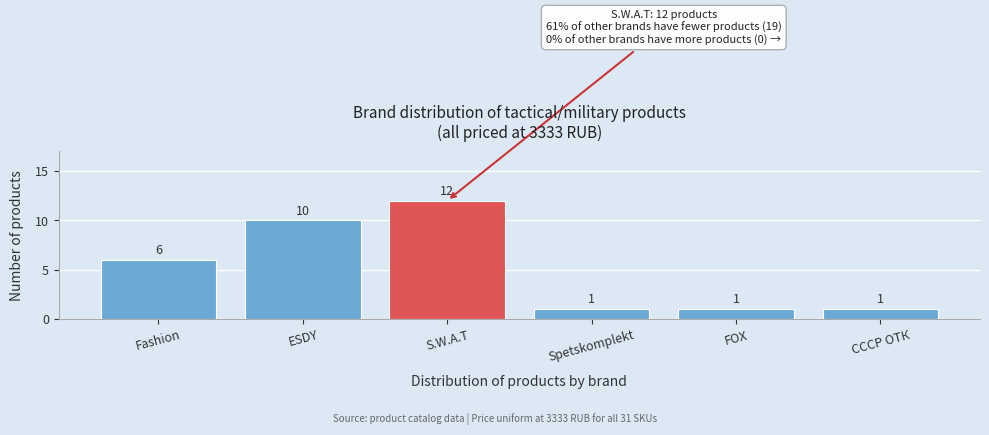

Reading left to right, extract all data points from this chart.

Fashion=6	ESDY=10	S.W.A.T=12	Spetskomplekt=1	FOX=1	СССР ОТК=1